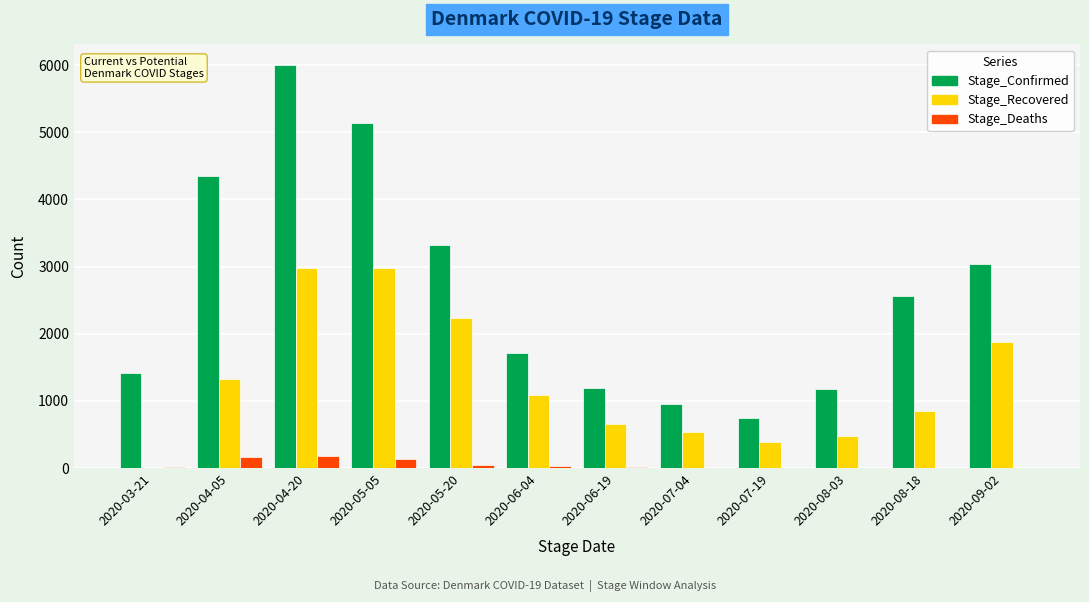

Between 2020-05-20 and 2020-07-19, which series saw the biggest shift?

Stage_Confirmed